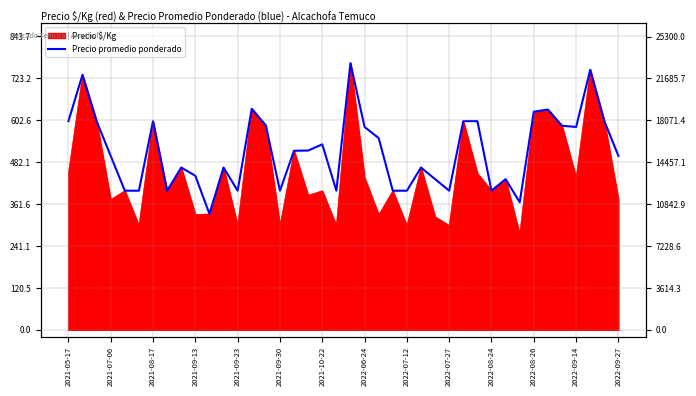

Which has a higher value, 2021-08-17 or 2021-09-13?

2021-08-17